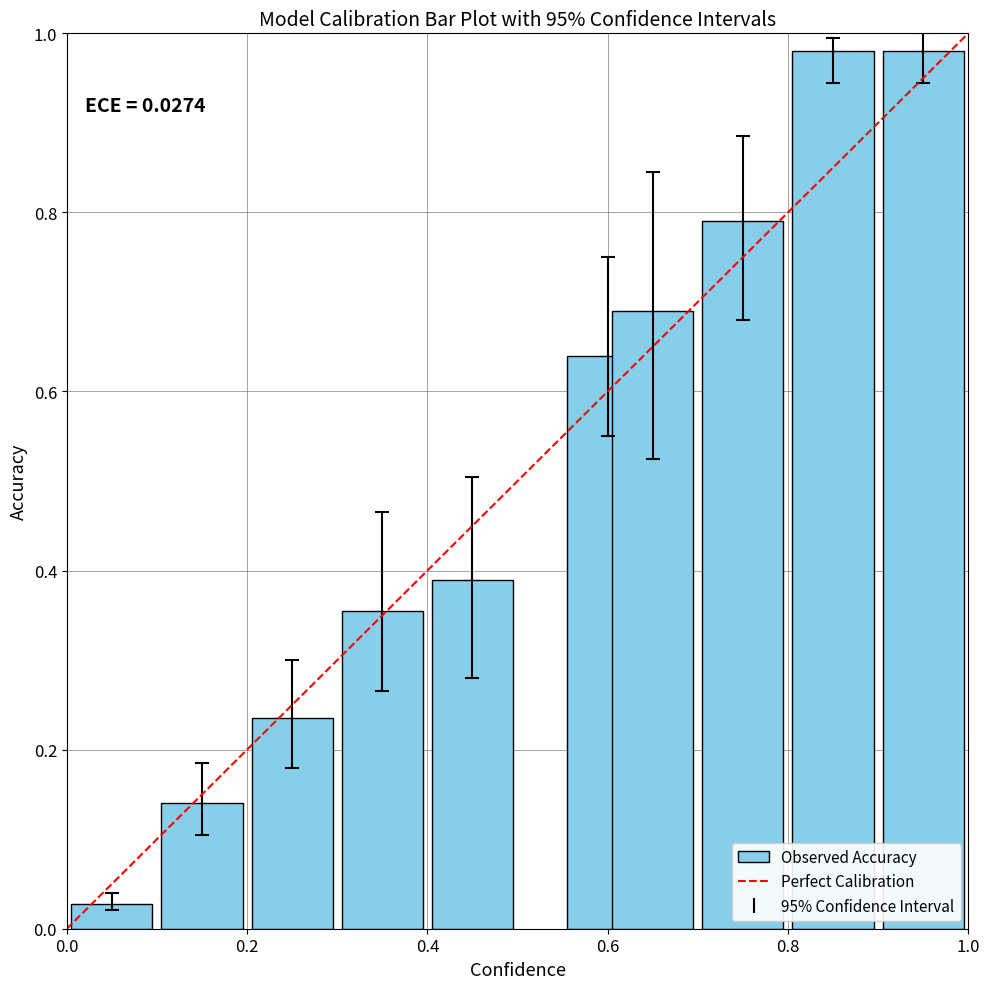

What is the sum of all values?

5.2